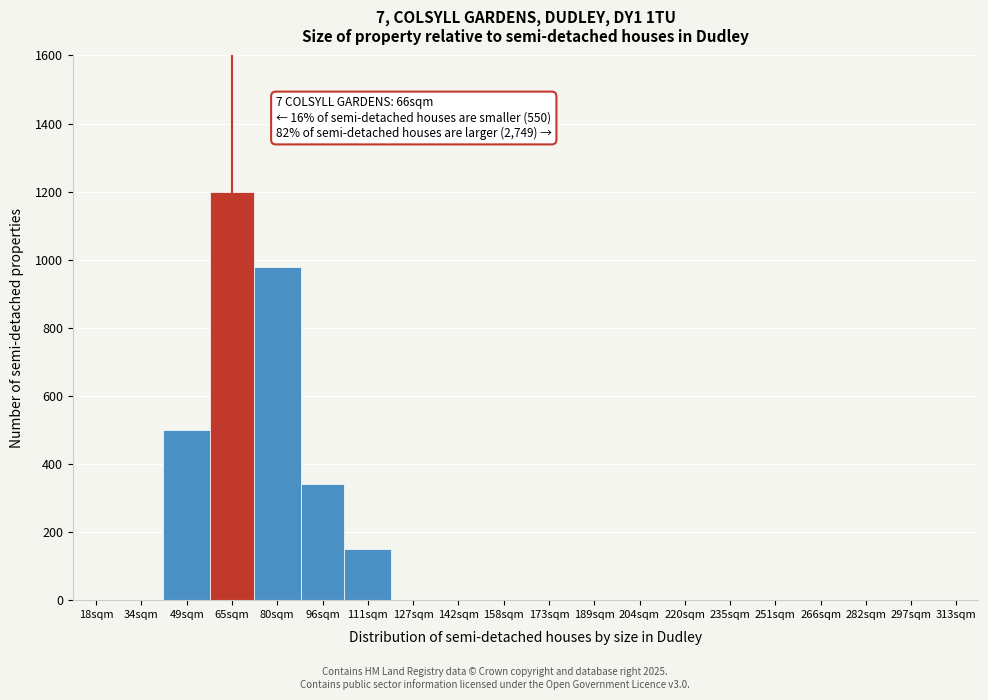

Reading left to right, extract all data points from this chart.

18sqm=0	34sqm=0	49sqm=500	65sqm=1200	80sqm=980	96sqm=340	111sqm=150	127sqm=0	142sqm=0	158sqm=0	173sqm=0	189sqm=0	204sqm=0	220sqm=0	235sqm=0	251sqm=0	266sqm=0	282sqm=0	297sqm=0	313sqm=0